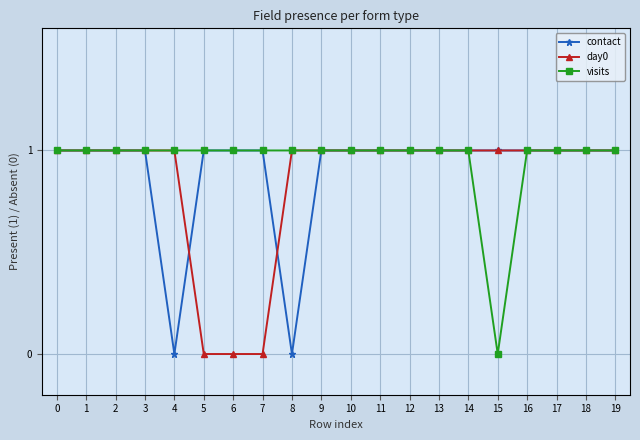

What is the value of the visits point at the 14th from the left?

1